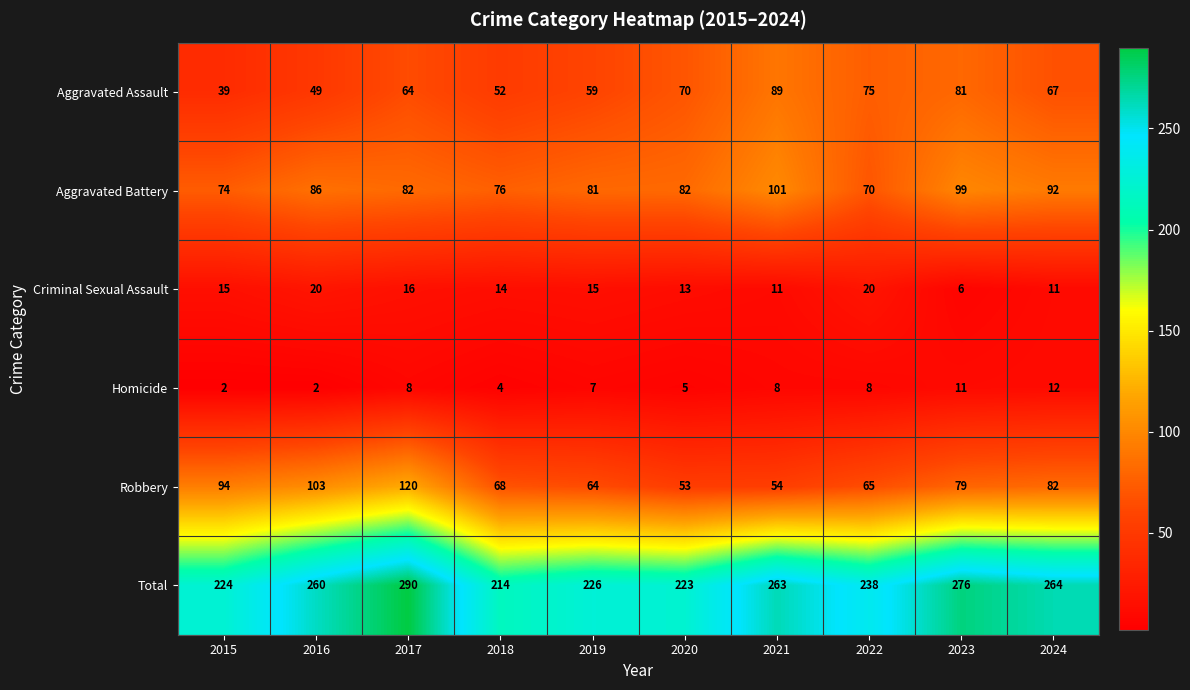

Rank the series at 2022 from lowest to highest value.

Homicide, Criminal Sexual Assault, Robbery, Aggravated Battery, Aggravated Assault, Total